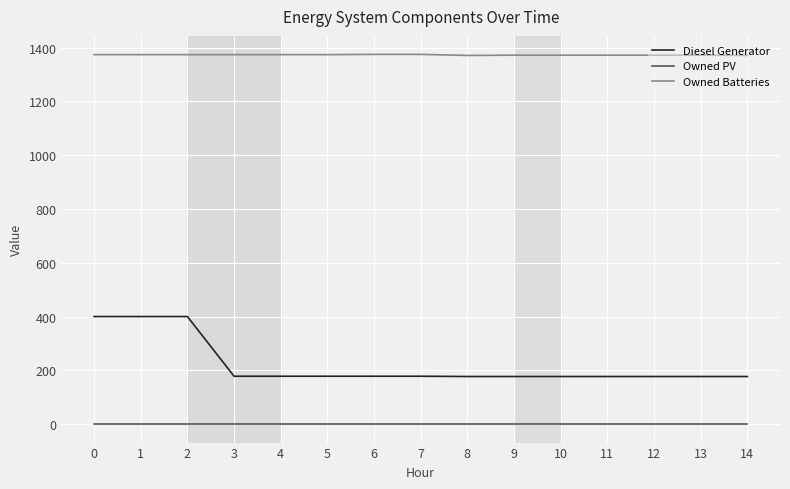

True or false: Diesel Generator has a value of 106 at 9.

False